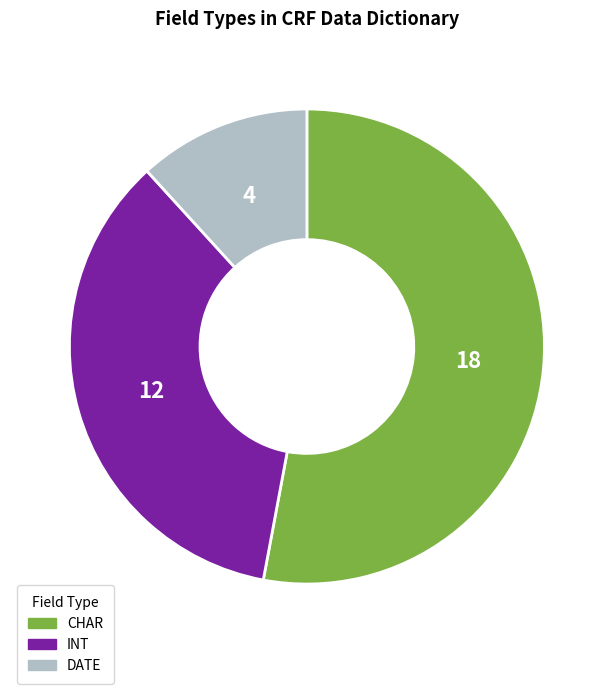

Is there a majority slice in this chart?

Yes